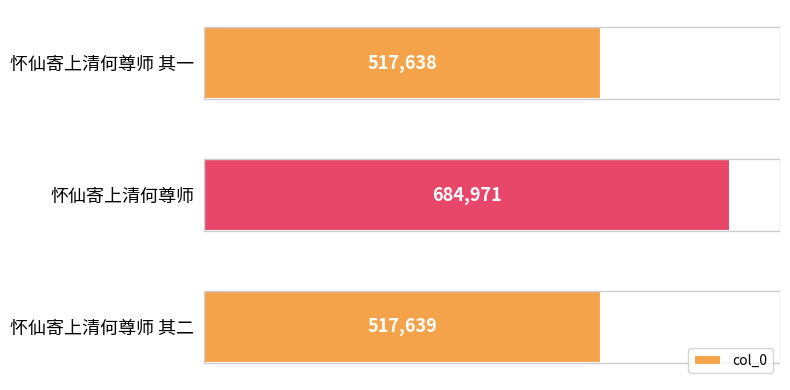

What is the sum of all values?

1720248